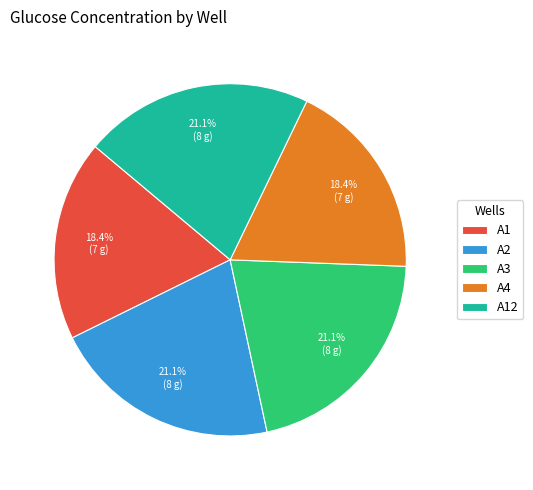

To the nearest percent, what portion does A1 represent?

18%